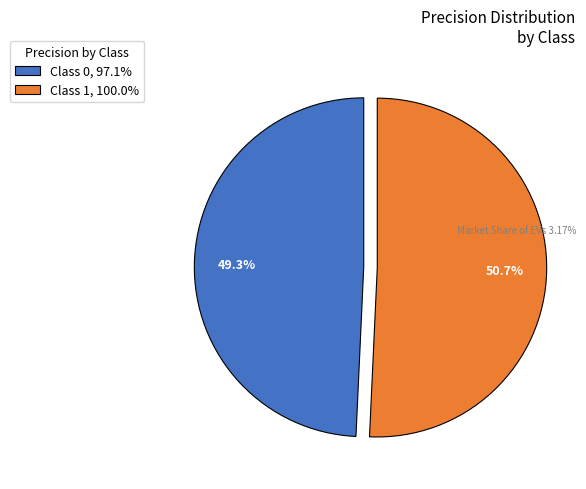

Is there a majority slice in this chart?

Yes